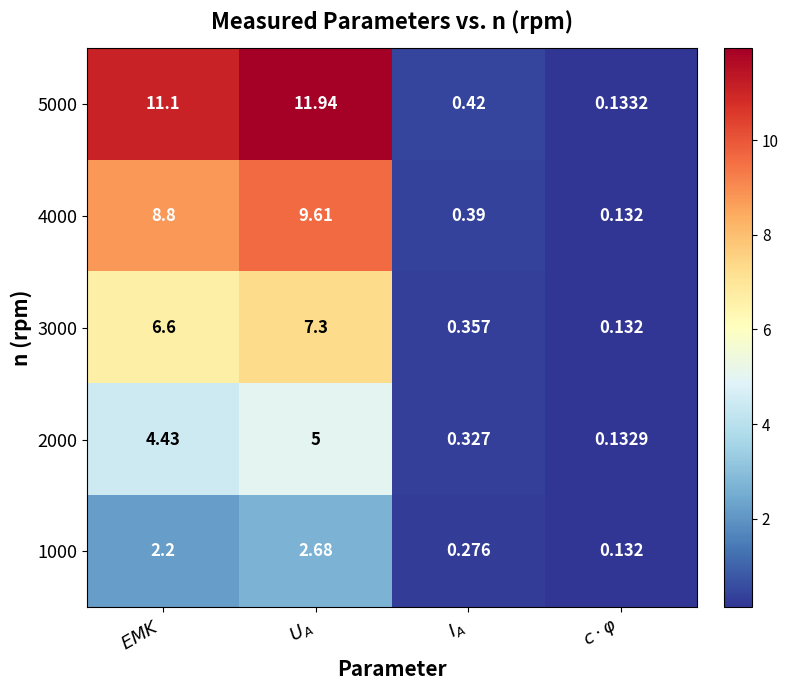

How many series are shown in this chart?

5